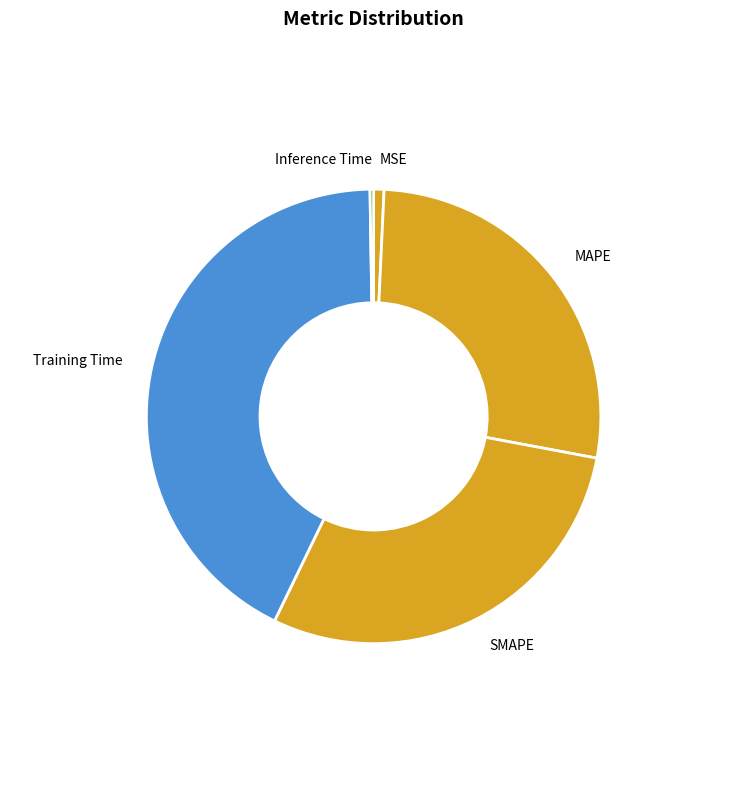

Which category has the biggest portion of the pie?

Training Time